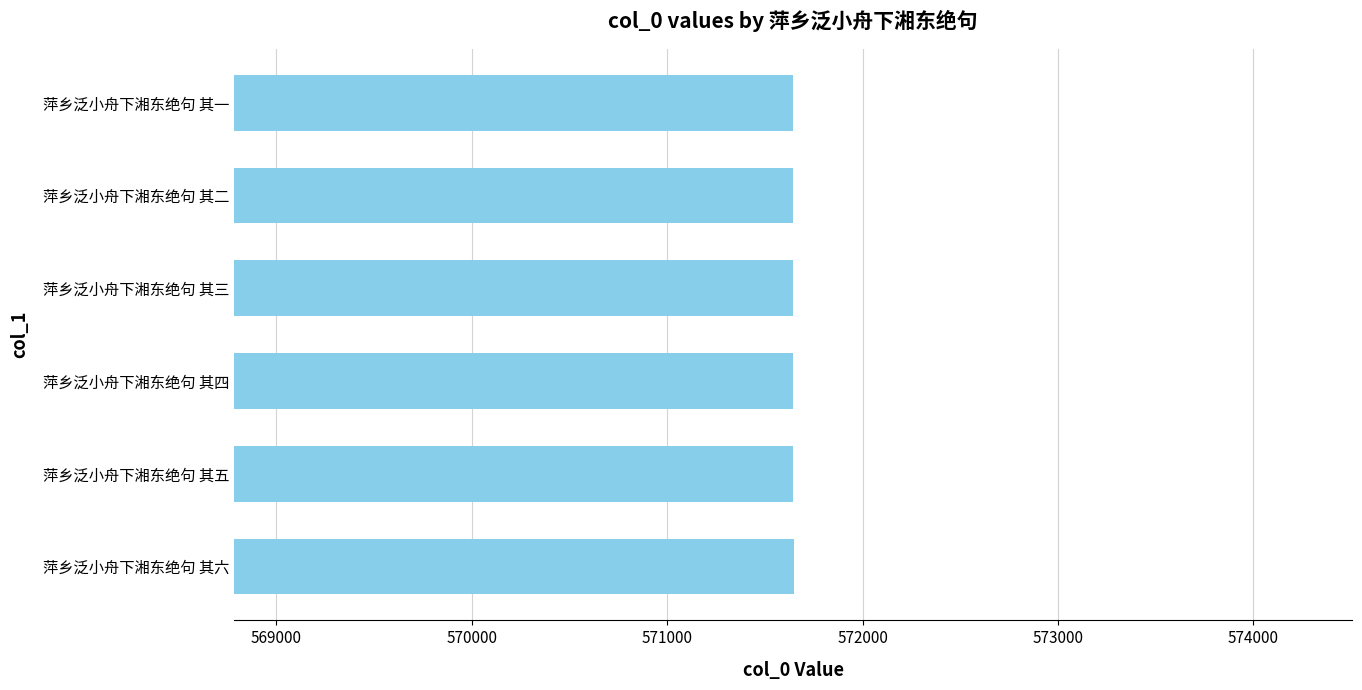

What is the ratio of the value at 萍乡泛小舟下湘东绝句 其四 to the value at 萍乡泛小舟下湘东绝句 其六?

1.0